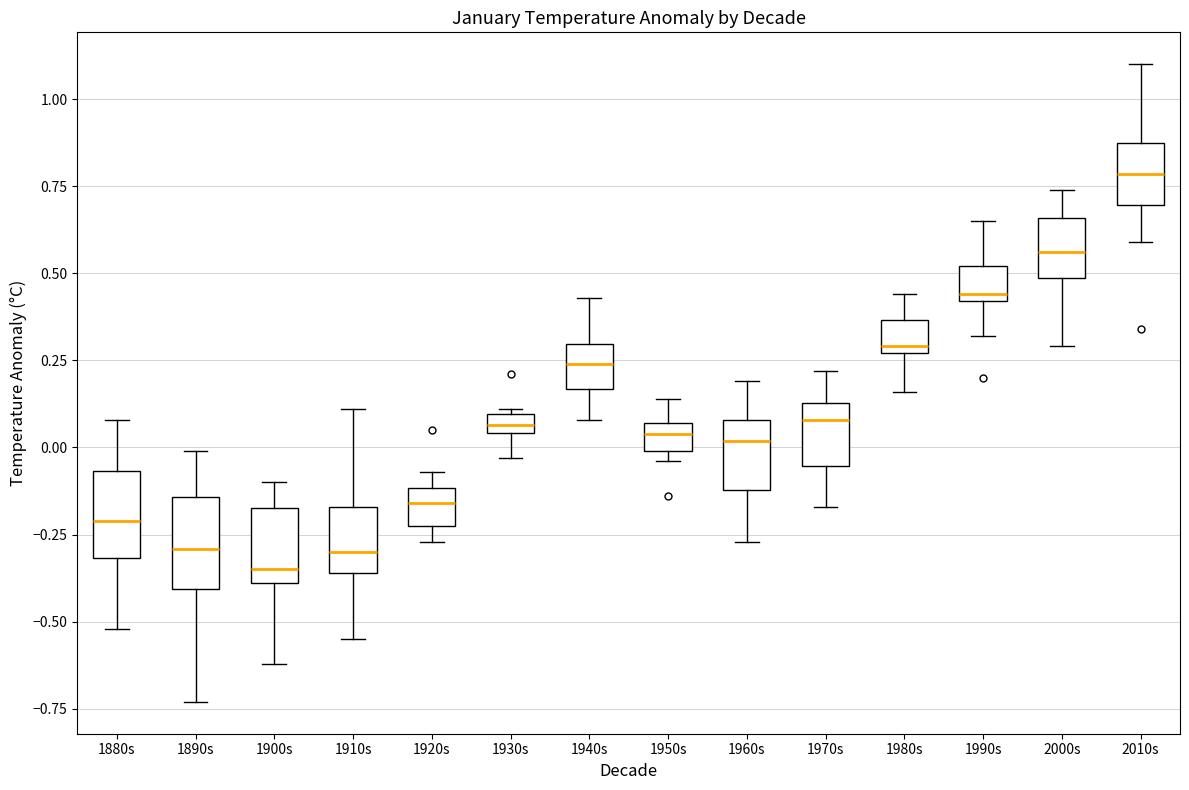

Where is the lower edge of the box for 1980s on the y-axis? The values are not printed on the chart, so give them approximately, as read against the axis.

0.25